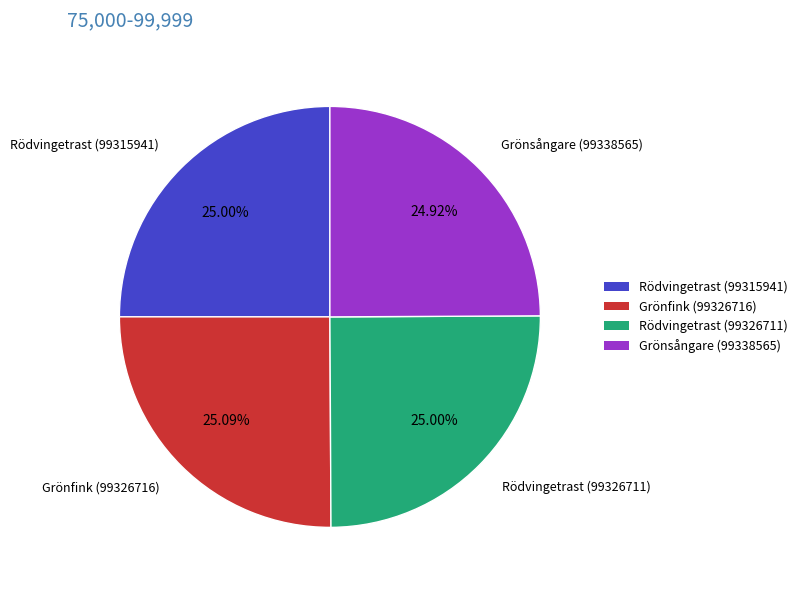

Approximately how many times larger is the value at Rödvingetrast (99326711) compared to Grönsångare (99338565)?

1.0